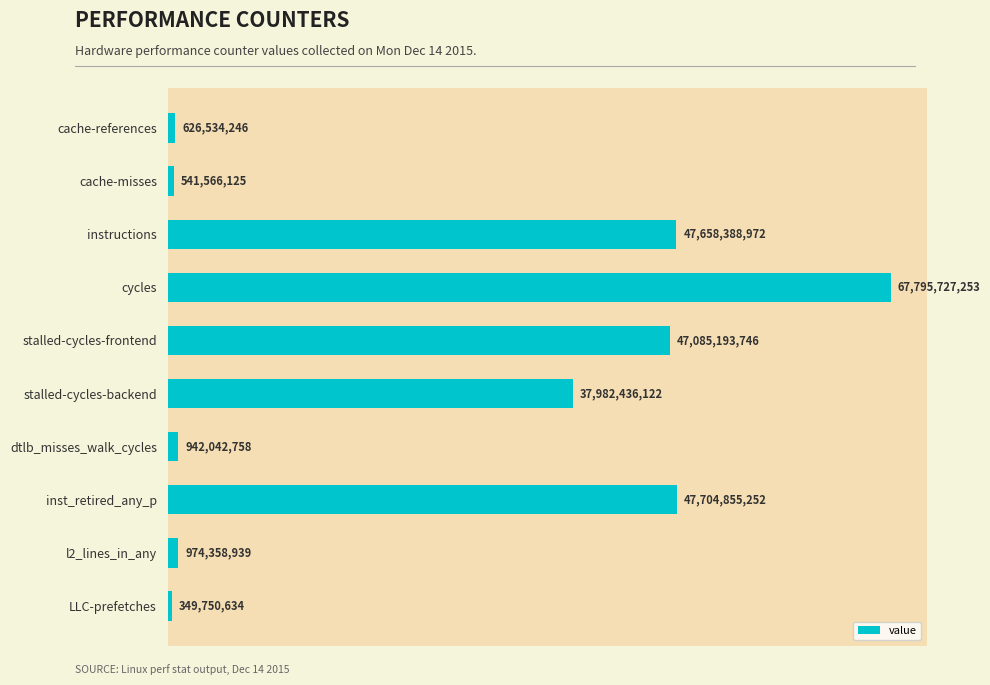

What is the difference between the second highest and second lowest values?

47163289127